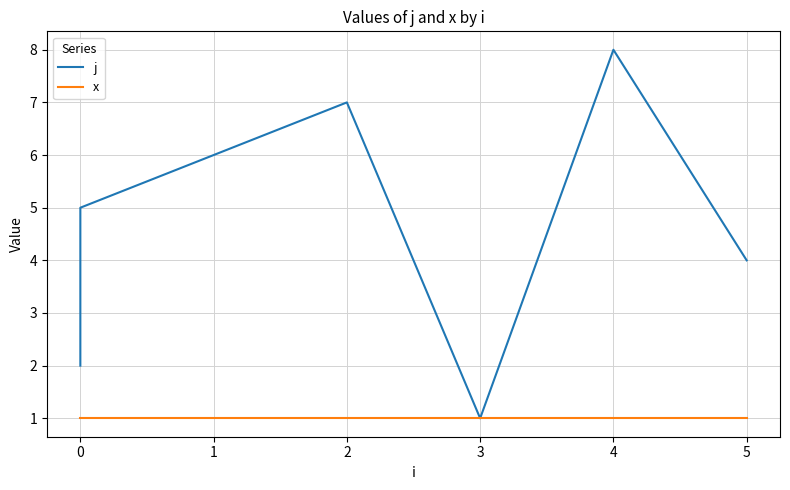

Which series has the largest range (max minus min)?

j